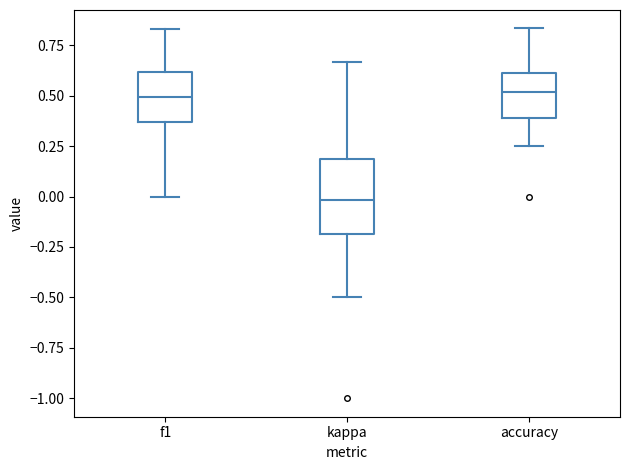

Reading left to right, read every box against the y-axis: the position of its median line, the range the box covers, and the ends of its whiskers. The values are not printed on the chart, so give them approximately, as read against the axis.

f1: median 0.50, box 0.35 to 0.60, whiskers 0.00 to 0.85
kappa: median 0.00, box -0.20 to 0.20, whiskers -0.50 to 0.65
accuracy: median 0.50, box 0.40 to 0.60, whiskers 0.25 to 0.85